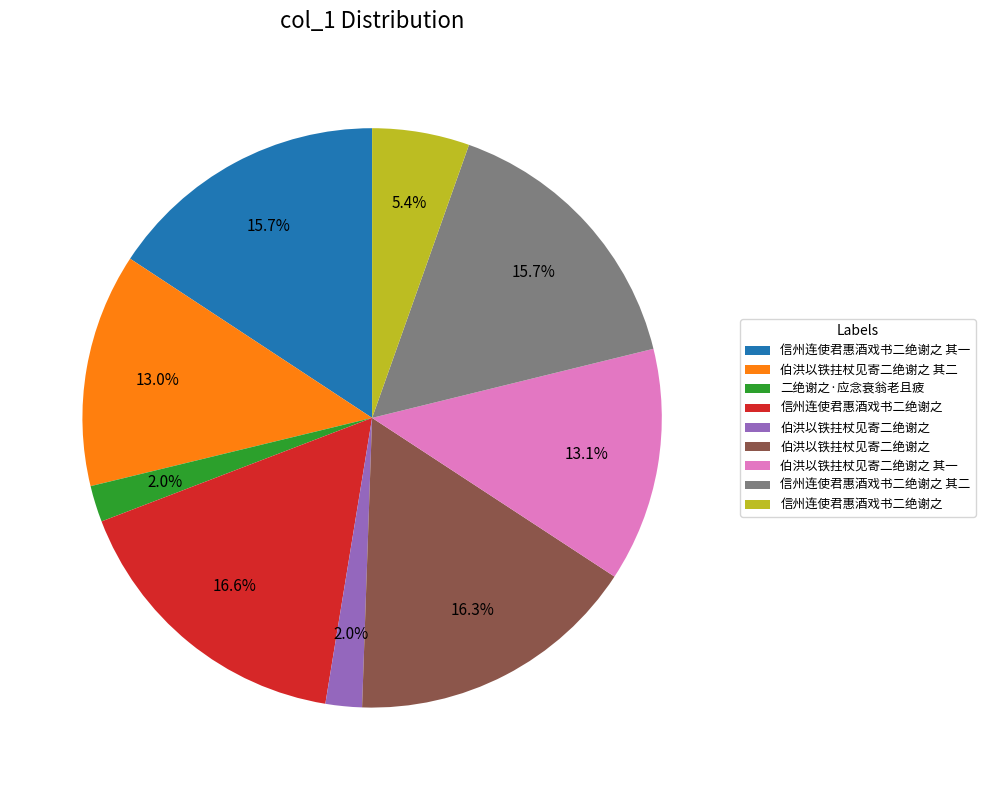

How many slices are in this pie chart?

9